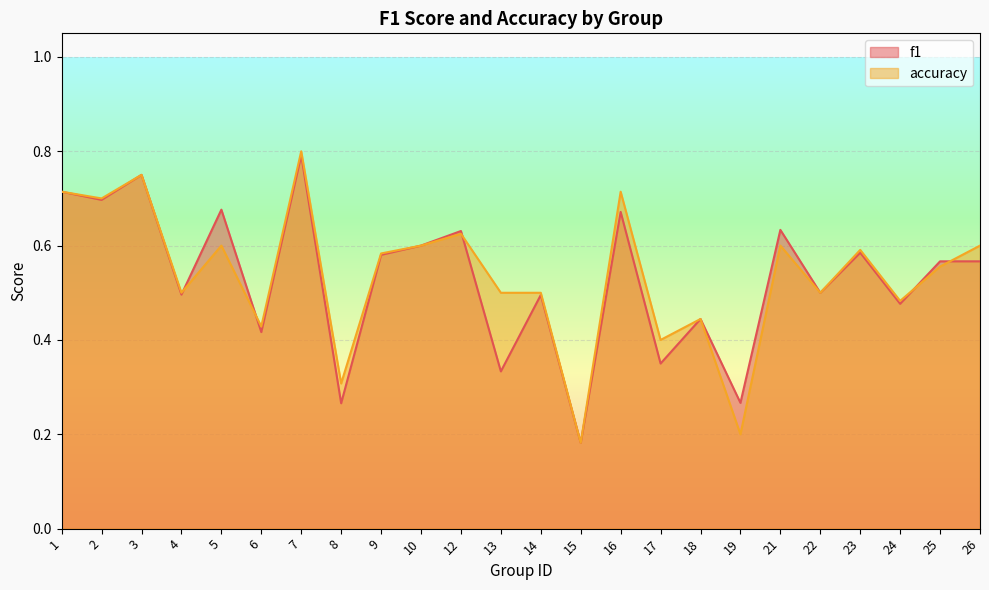

Which label corresponds to the largest value in the chart?

7